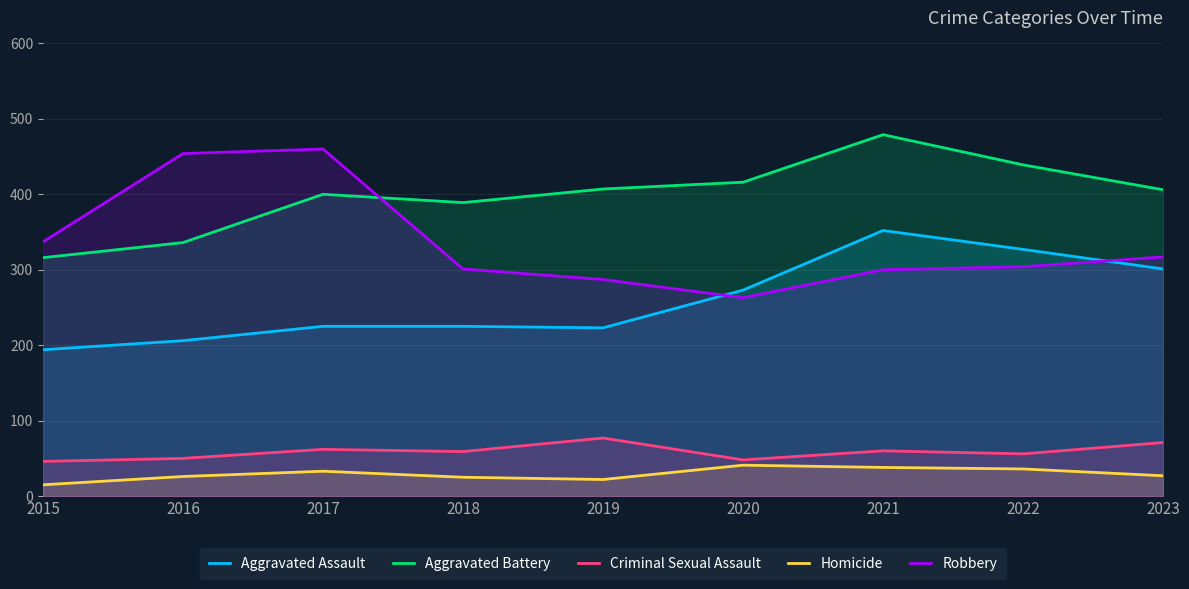

True or false: Criminal Sexual Assault and Robbery cross at least once.

False